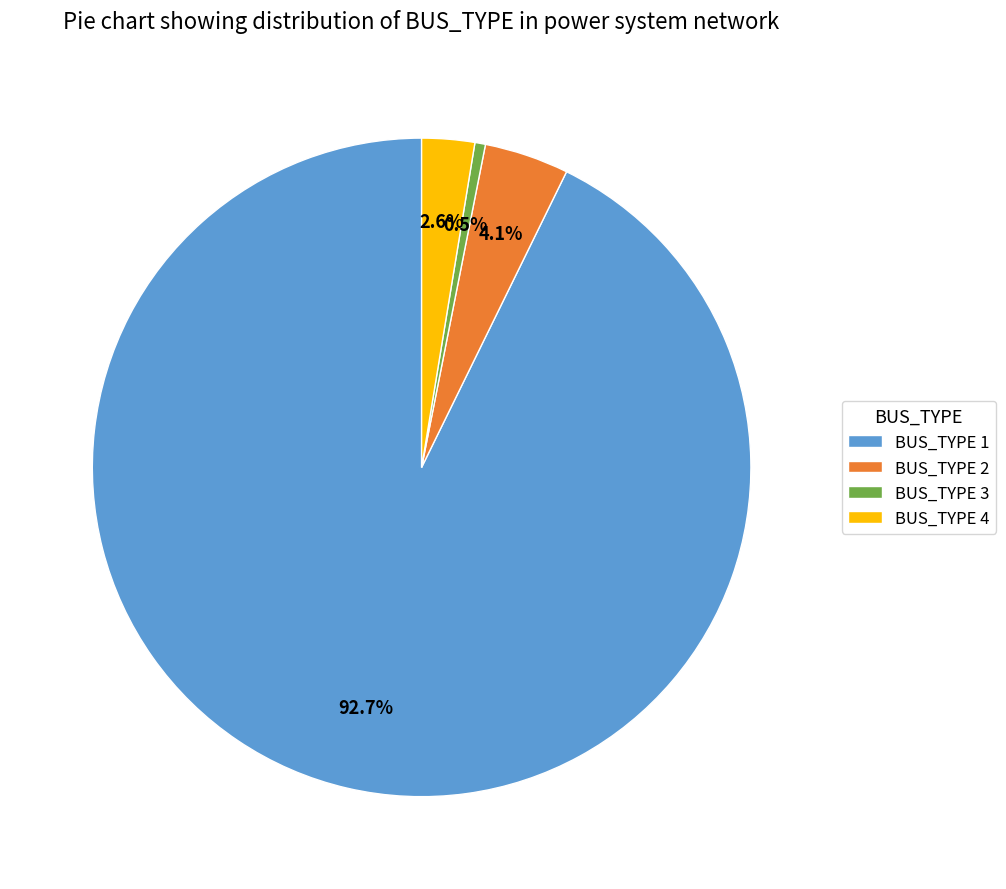

The BUS_TYPE 4 slice represents 3% of the pie. True or false?

True